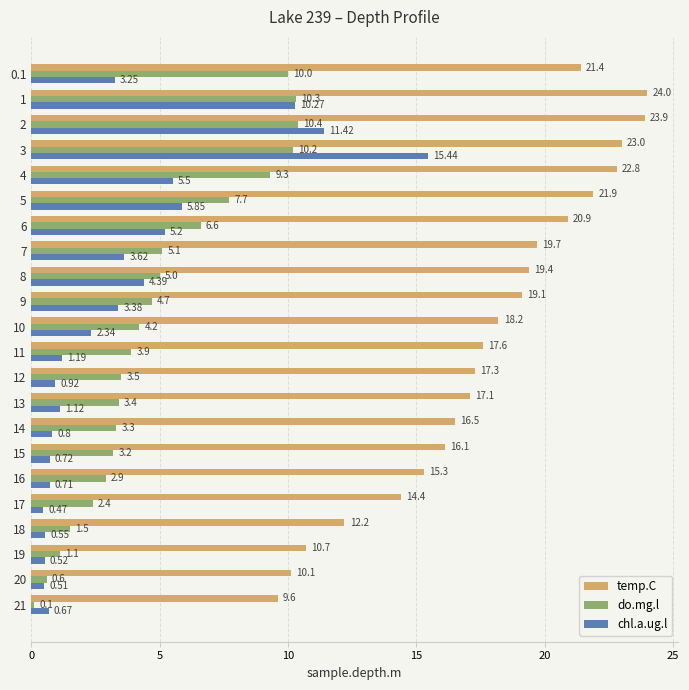

True or false: chl.a.ug.l has a value of 1.2 at 7.

False